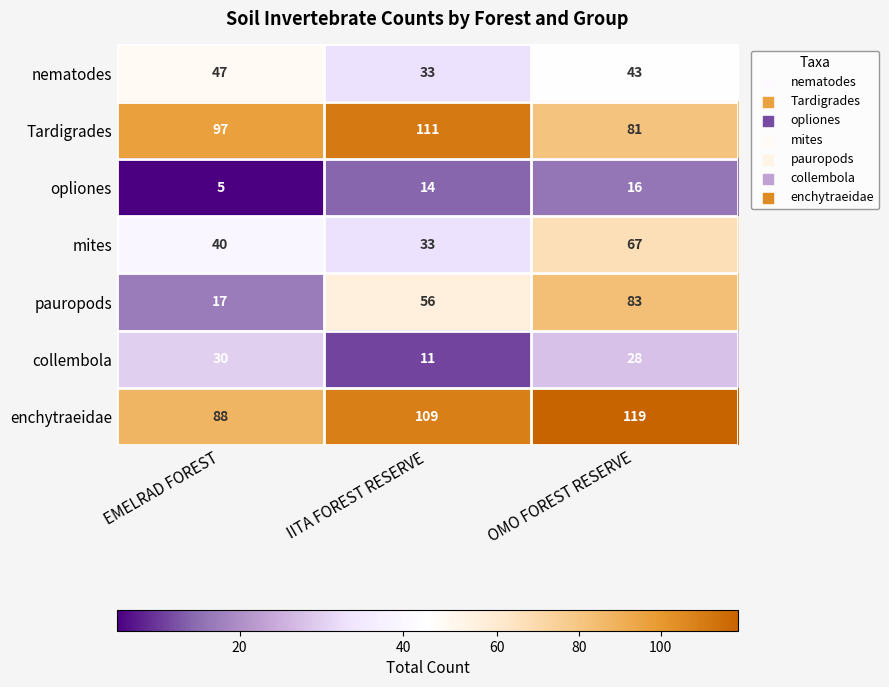

Which label corresponds to the smallest value in the chart?

EMELRAD FOREST